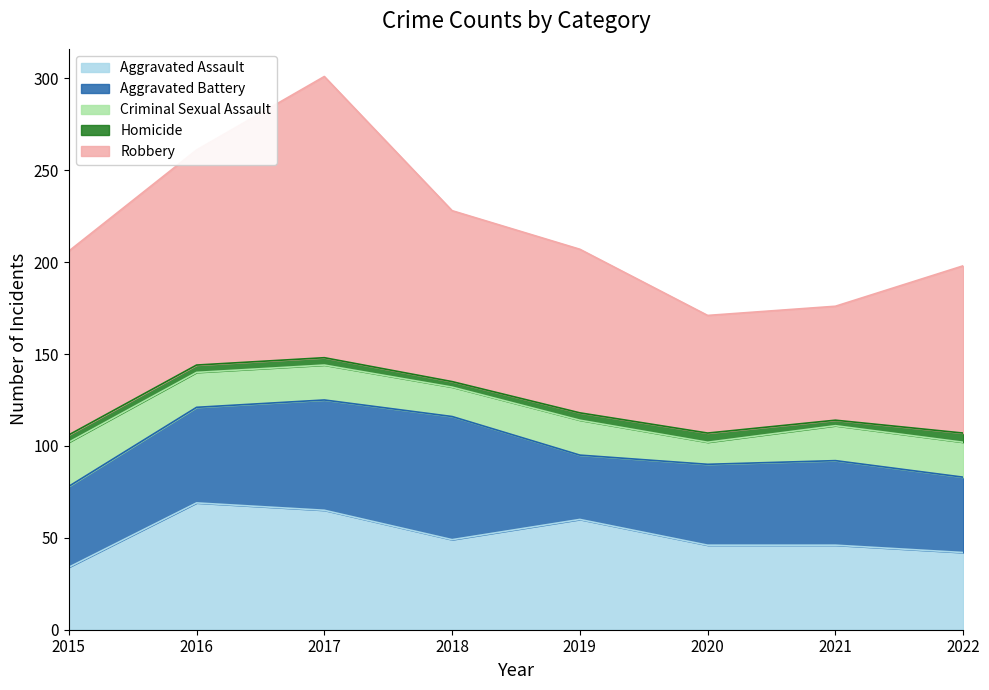

Where does the Homicide series first go above 4?

2020